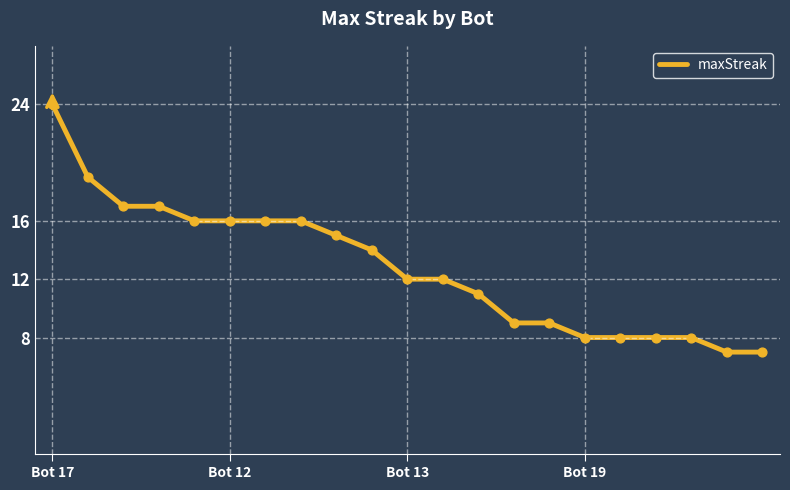

What is the difference between the maximum and minimum values?

17